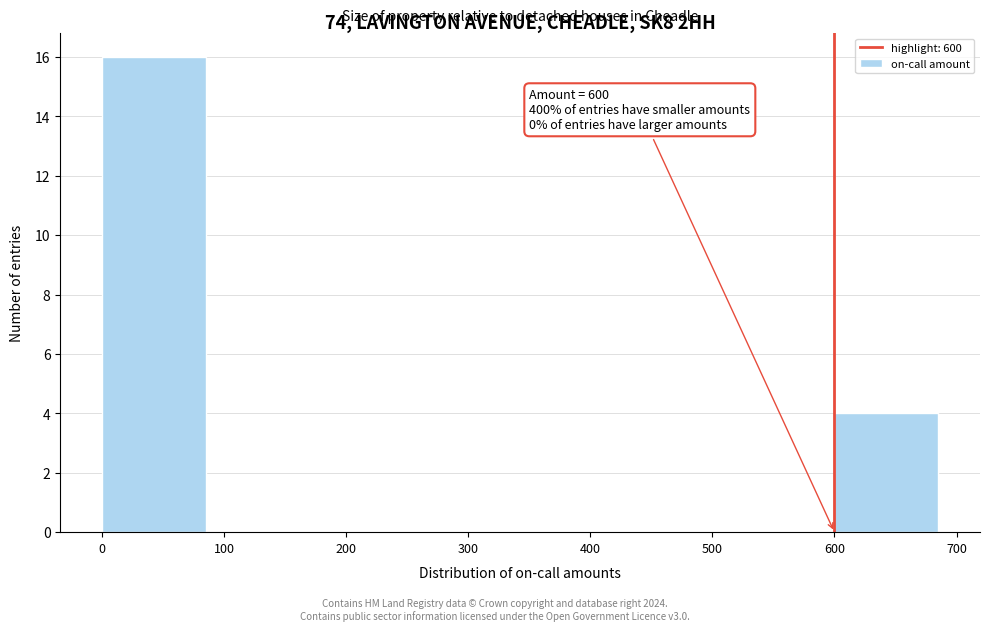

Which range on the x-axis has the tallest bar?

0 to 100